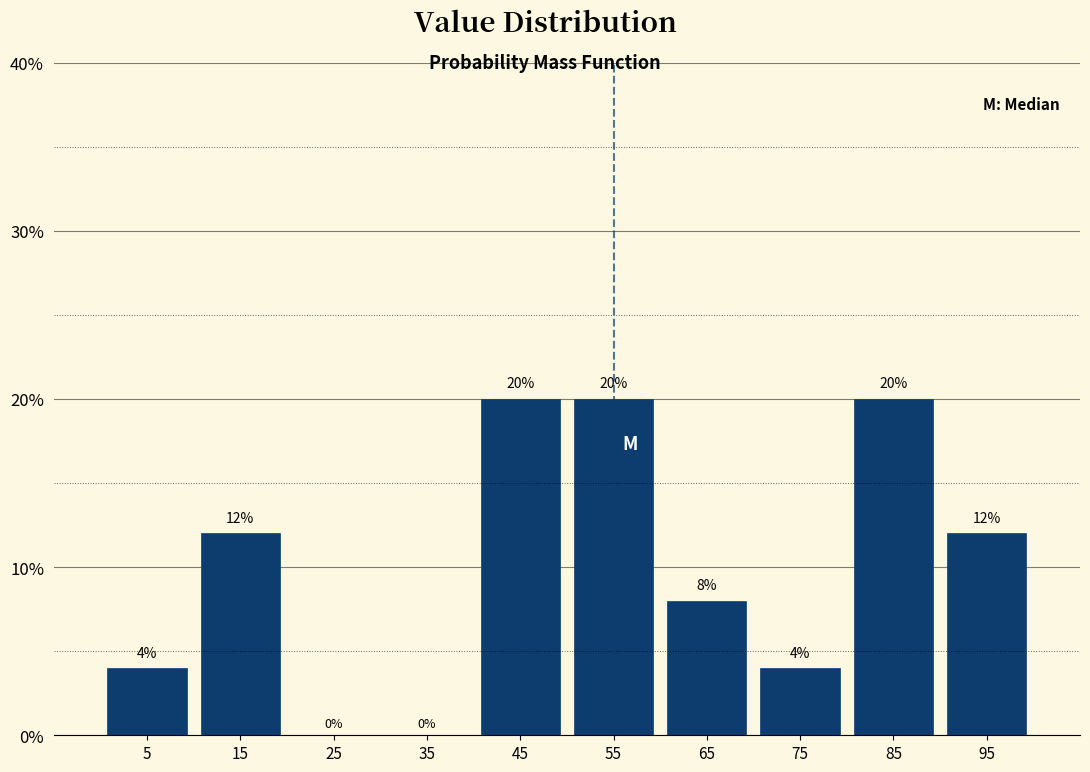

What is the height of the bar covering 70 to 80 on the x-axis?

4